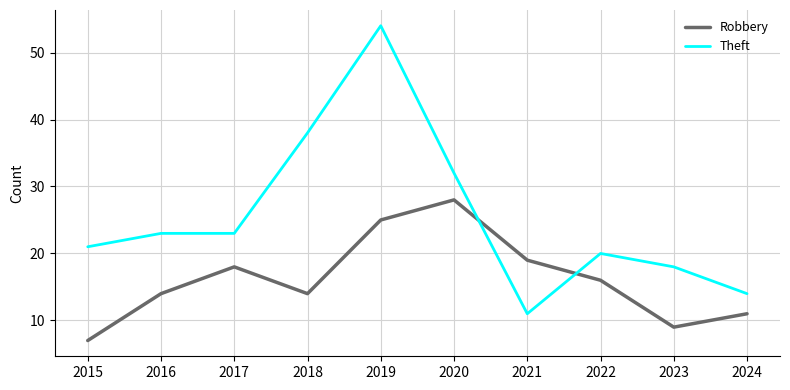

What is the sum of the Theft values at 2021 and 2015?

32